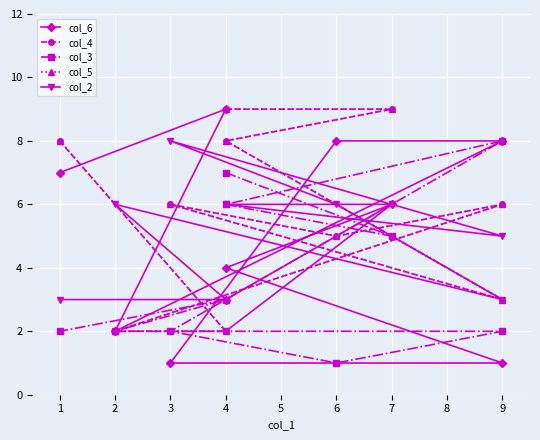

Is this an area chart (filled region under the line)?

No